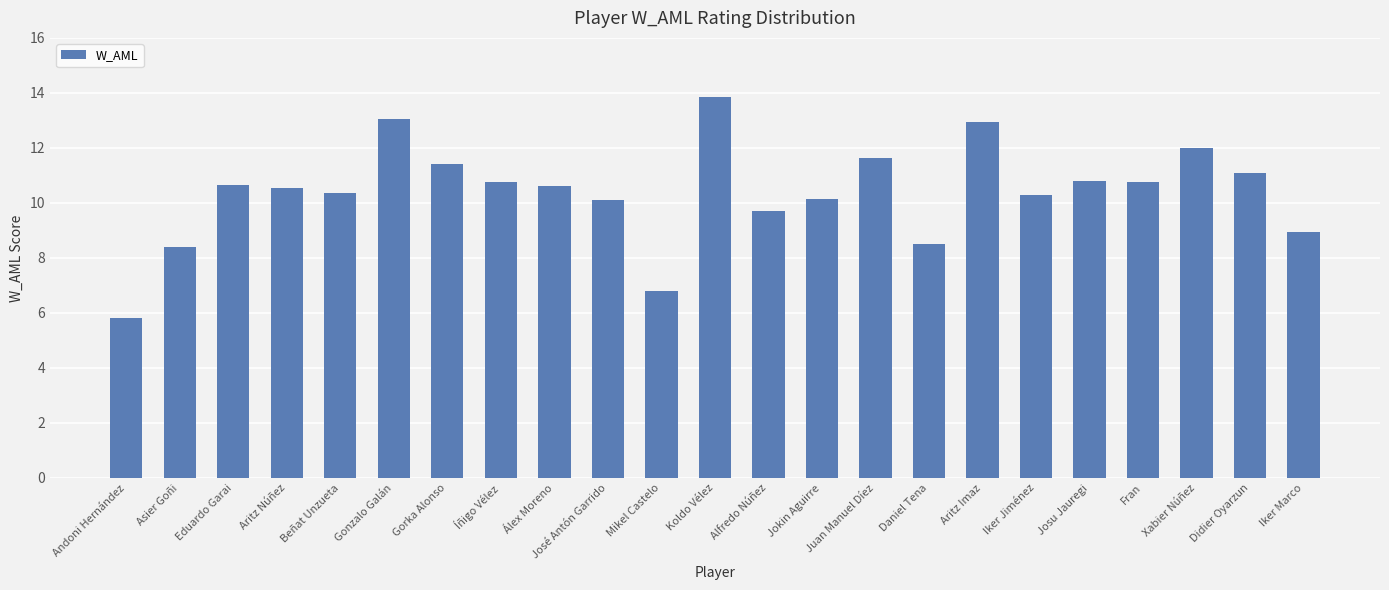

Where does the data first go above 10?

Eduardo Garai